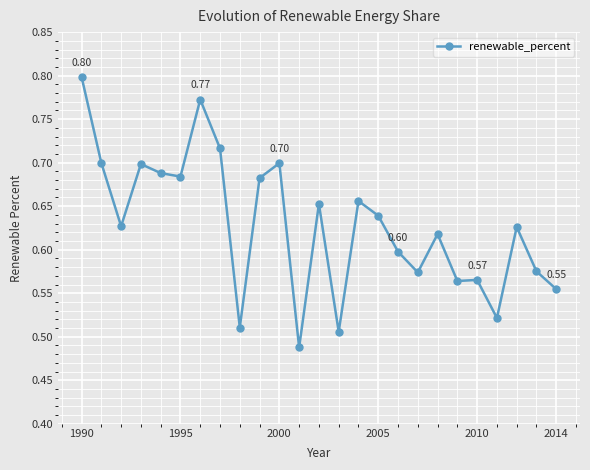

How many data points does each series have?

25